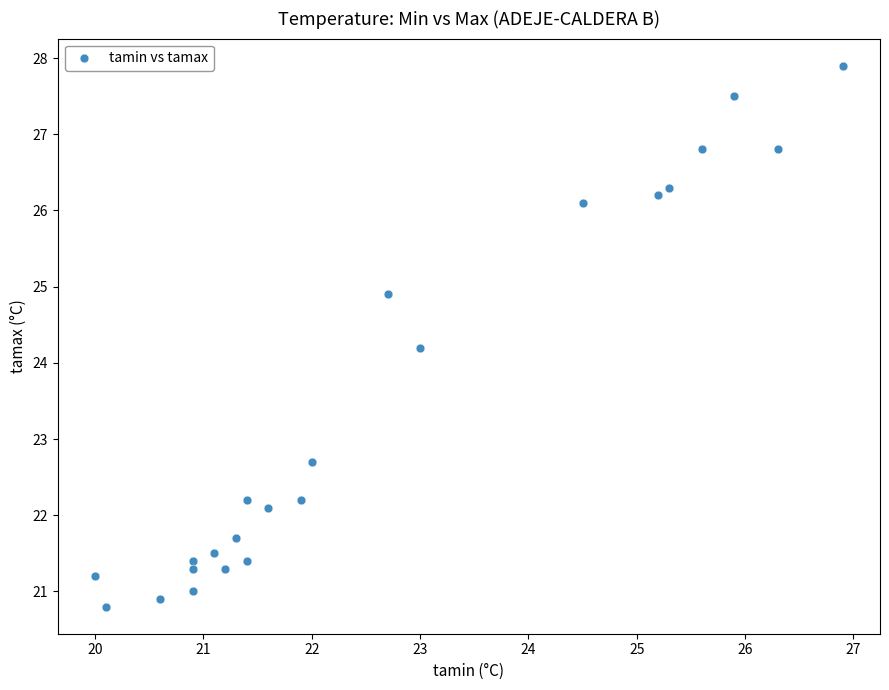

What Y value in the scatter plot is closest to 24?

24.2